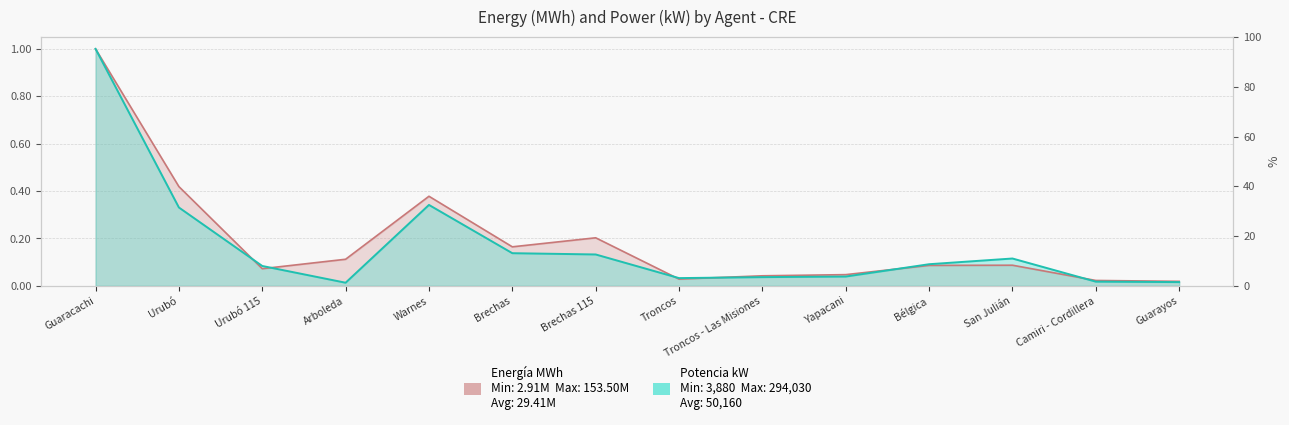

How many lines are shown in the chart?

2